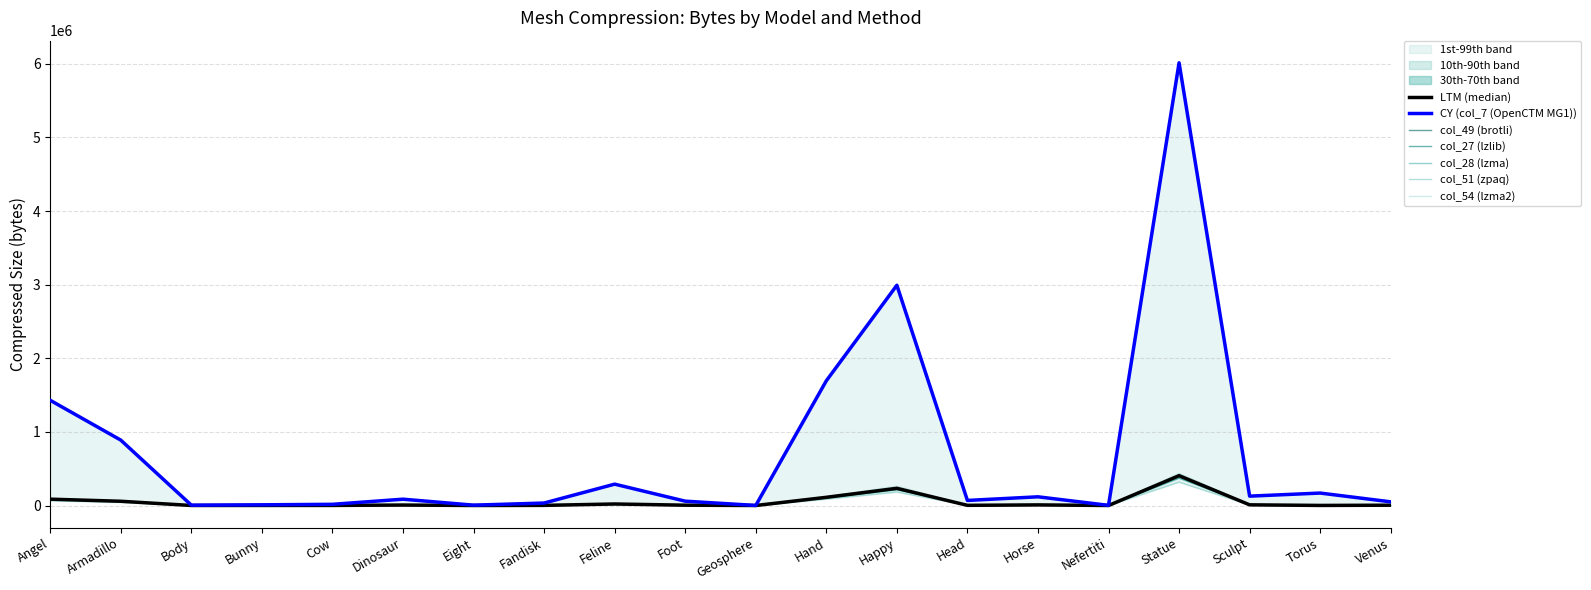

Reading right to left, transcribe all the data shown in this chart.

col_49 (brotli): Venus=4316	Torus=1302	Sculpt=9615	Statue=402376	Nefertiti=285	Horse=8583	Head=2408	Happy=238049	Hand=108640	Geosphere=147	Foot=4548	Feline=21130	Fandisk=1909	Eight=308	Dinosaur=6457	Cow=1273	Bunny=920	Body=495	Armadillo=55903	Angel=84526
col_27 (lzlib): Venus=4119	Torus=797	Sculpt=9107	Statue=373058	Nefertiti=246	Horse=8238	Head=2230	Happy=214939	Hand=99259	Geosphere=94	Foot=4350	Feline=19918	Fandisk=1856	Eight=231	Dinosaur=6190	Cow=1307	Bunny=927	Body=481	Armadillo=51957	Angel=77892
col_7 (OpenCTM MG1): Venus=49878	Torus=169179	Sculpt=127292	Statue=6013605	Nefertiti=2076	Horse=118274	Head=69068	Happy=2992021	Hand=1694276	Geosphere=954	Foot=59063	Feline=290172	Fandisk=33710	Eight=4744	Dinosaur=85982	Cow=16320	Bunny=9446	Body=4662	Armadillo=888299	Angel=1429029
col_28 (lzma): Venus=4109	Torus=1025	Sculpt=9207	Statue=408638	Nefertiti=221	Horse=8318	Head=2626	Happy=229022	Hand=114140	Geosphere=68	Foot=4324	Feline=20415	Fandisk=2002	Eight=211	Dinosaur=6141	Cow=1292	Bunny=879	Body=453	Armadillo=59649	Angel=88017
col_51 (zpaq): Venus=3447	Torus=1136	Sculpt=7509	Statue=318711	Nefertiti=535	Horse=6711	Head=2205	Happy=183915	Hand=87003	Geosphere=504	Foot=3664	Feline=16169	Fandisk=1800	Eight=614	Dinosaur=5093	Cow=1265	Bunny=1006	Body=677	Armadillo=43023	Angel=65059
col_54 (lzma2): Venus=4649	Torus=1228	Sculpt=10541	Statue=436790	Nefertiti=291	Horse=9499	Head=3037	Happy=261927	Hand=121040	Geosphere=150	Foot=5010	Feline=23335	Fandisk=2292	Eight=334	Dinosaur=7088	Cow=1438	Bunny=979	Body=522	Armadillo=62204	Angel=93955